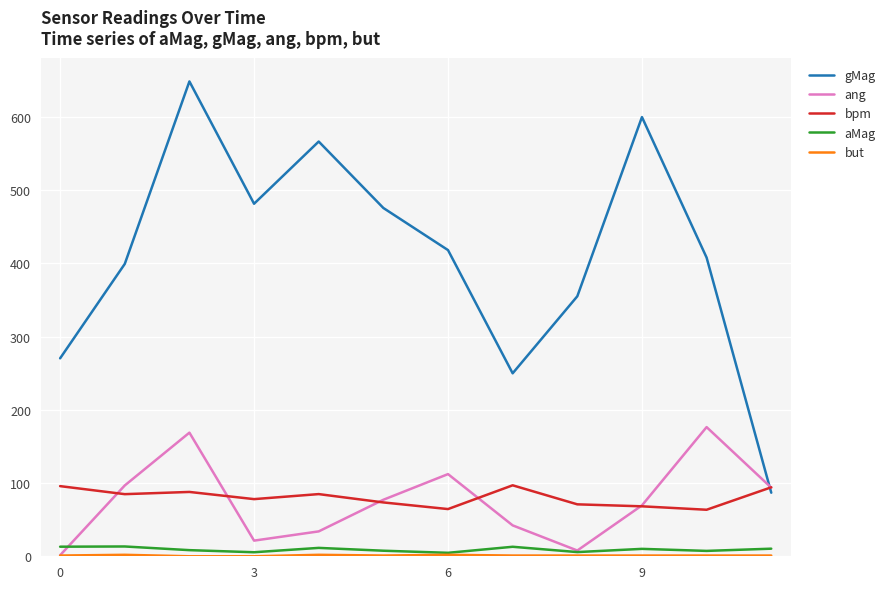

True or false: bpm and aMag cross at least once.

False